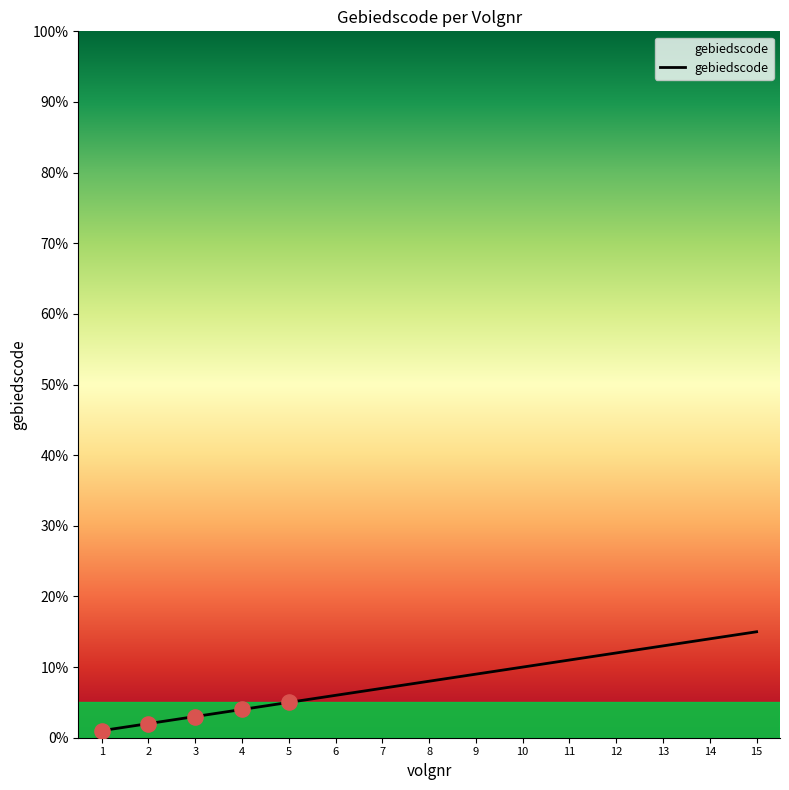

What is the change in value from 6 to 10?

+4